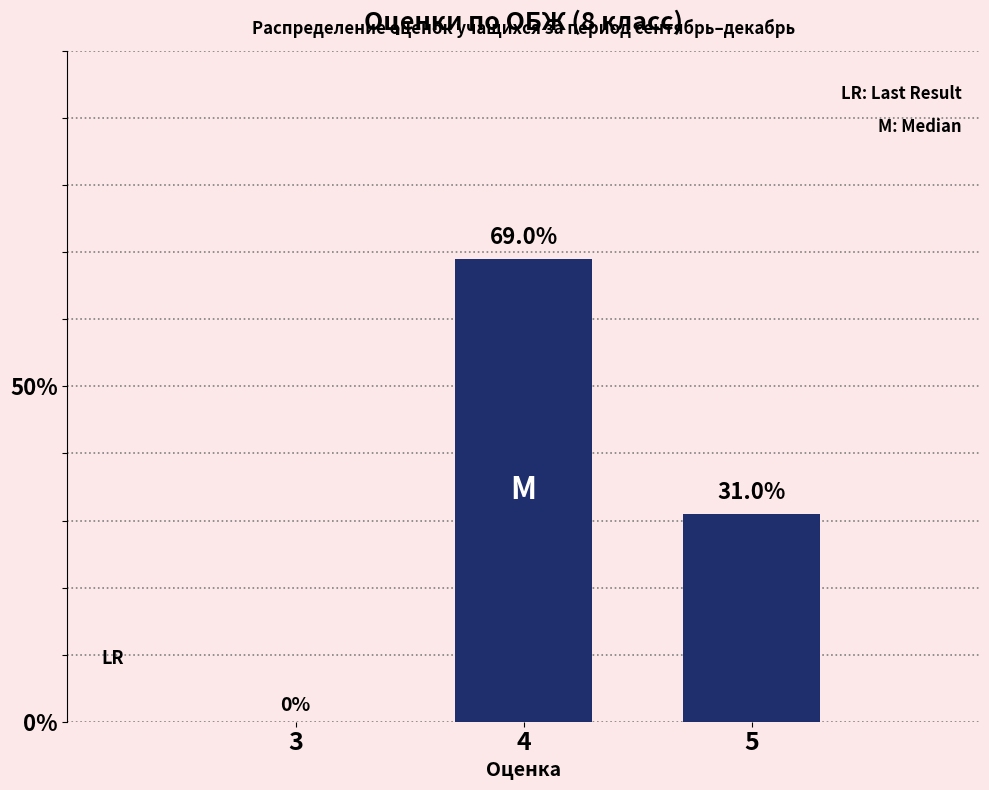

Reading left to right, what are all the values shown in this chart?

3=0.0	4=69.0	5=31.0